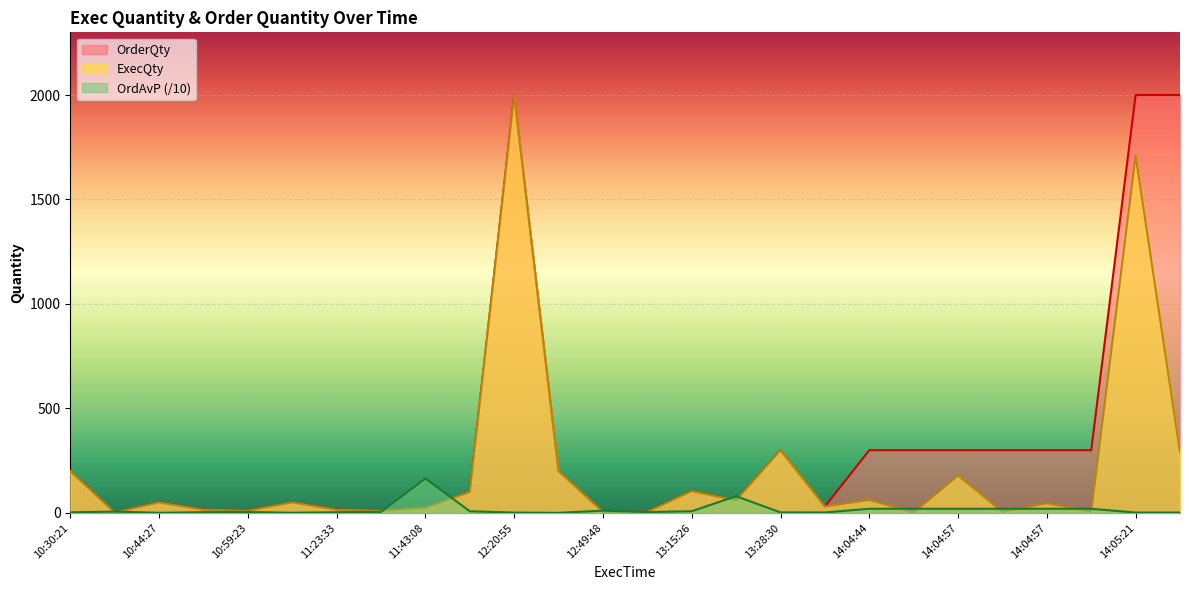

How many values in the ExecQty series exceed 50?

11